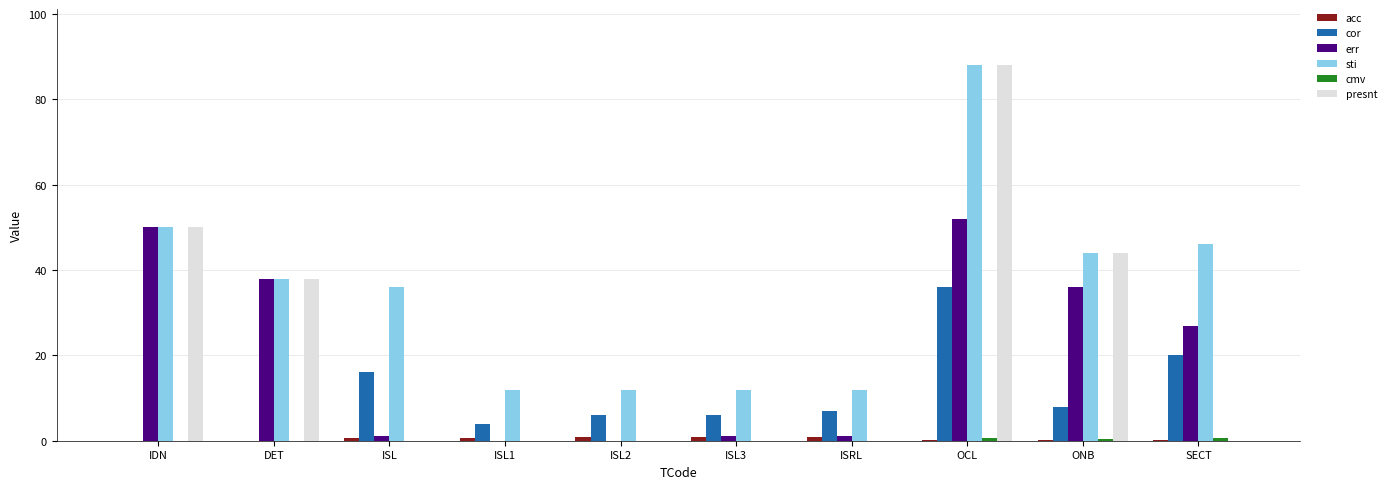

Is it true that presnt equals 42.5 at ISRL?

False